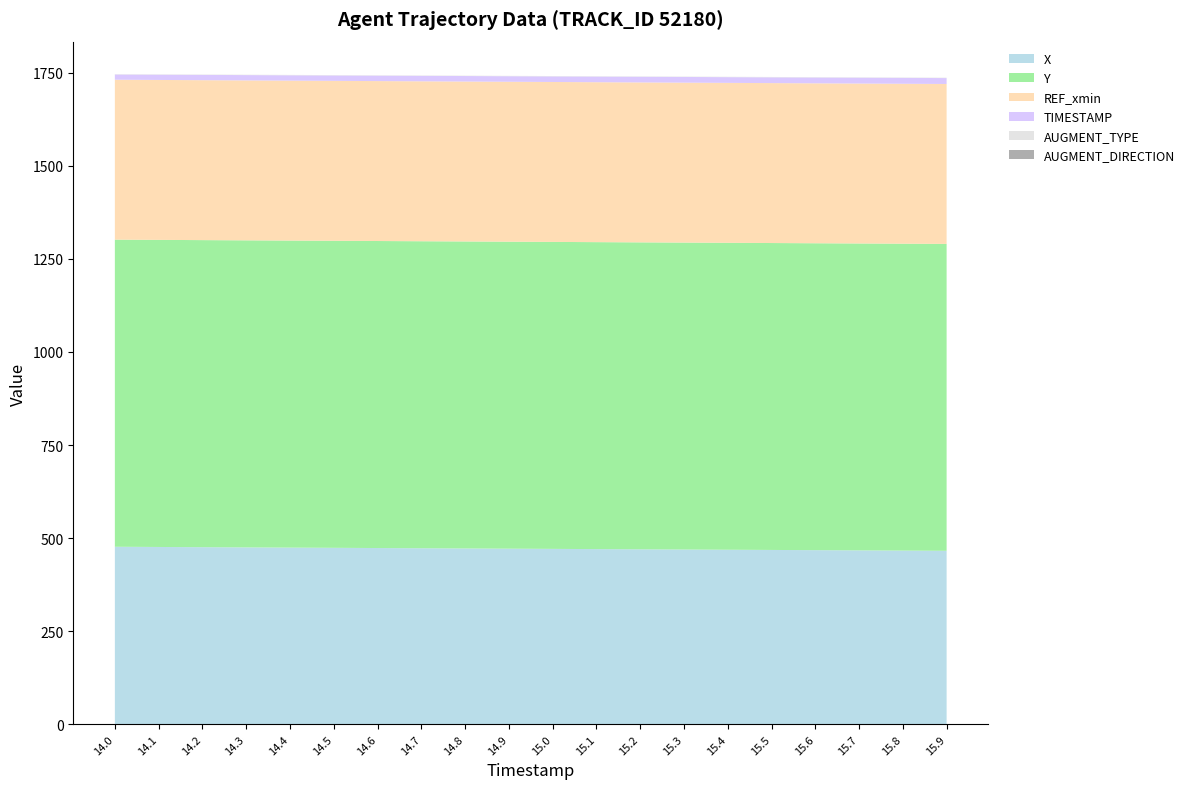

Reading left to right, extract all data points from this chart.

X: 476.8	476.3	475.7	475.1	474.5	474.0	473.4	472.8	472.3	471.7	471.1	470.6	470.0	469.4	468.8	468.3	467.7	467.1	466.6	466.0
Y: 824.9	824.9	824.9	824.8	824.8	824.7	824.7	824.7	824.6	824.6	824.6	824.5	824.5	824.5	824.5	824.4	824.4	824.4	824.4	824.3
REF_xmin: 429.6	429.6	429.6	429.6	429.6	429.6	429.6	429.6	429.6	429.6	429.6	429.6	429.6	429.6	429.6	429.6	429.6	429.6	429.6	429.6
TIMESTAMP: 14.0	14.1	14.2	14.3	14.4	14.5	14.6	14.7	14.8	14.9	15.0	15.1	15.2	15.3	15.4	15.5	15.6	15.7	15.8	15.9
AUGMENT_TYPE: 1.0	1.0	1.0	1.0	1.0	1.0	1.0	1.0	1.0	1.0	1.0	1.0	1.0	1.0	1.0	1.0	1.0	1.0	1.0	1.0
AUGMENT_DIRECTION: 0.0	0.0	0.0	0.0	0.0	0.0	0.0	0.0	0.0	0.0	0.0	0.0	0.0	0.0	0.0	0.0	0.0	0.0	0.0	0.0